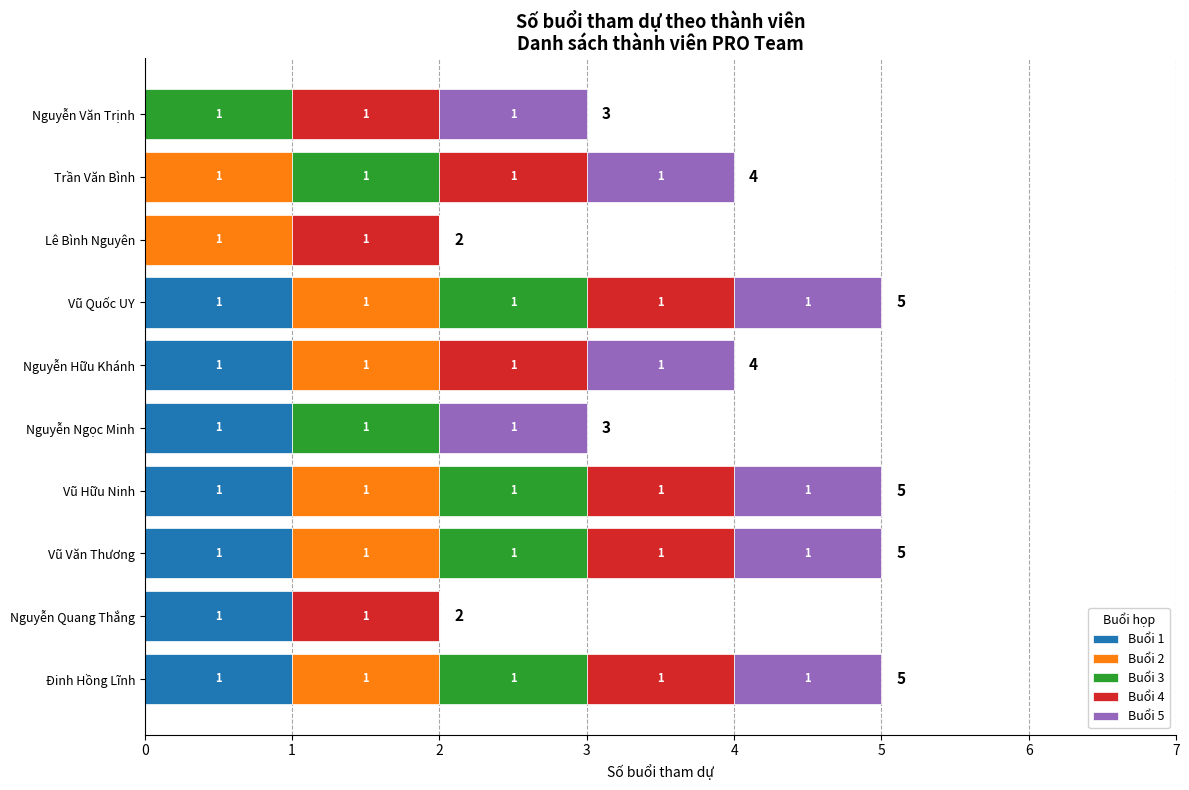

What is the sum of all Buổi 1 values?

7